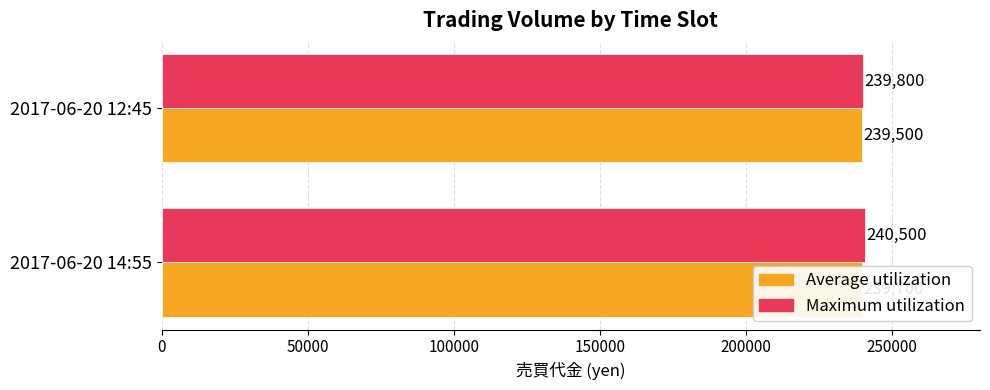

What is the average value of the Maximum utilization series?

240150